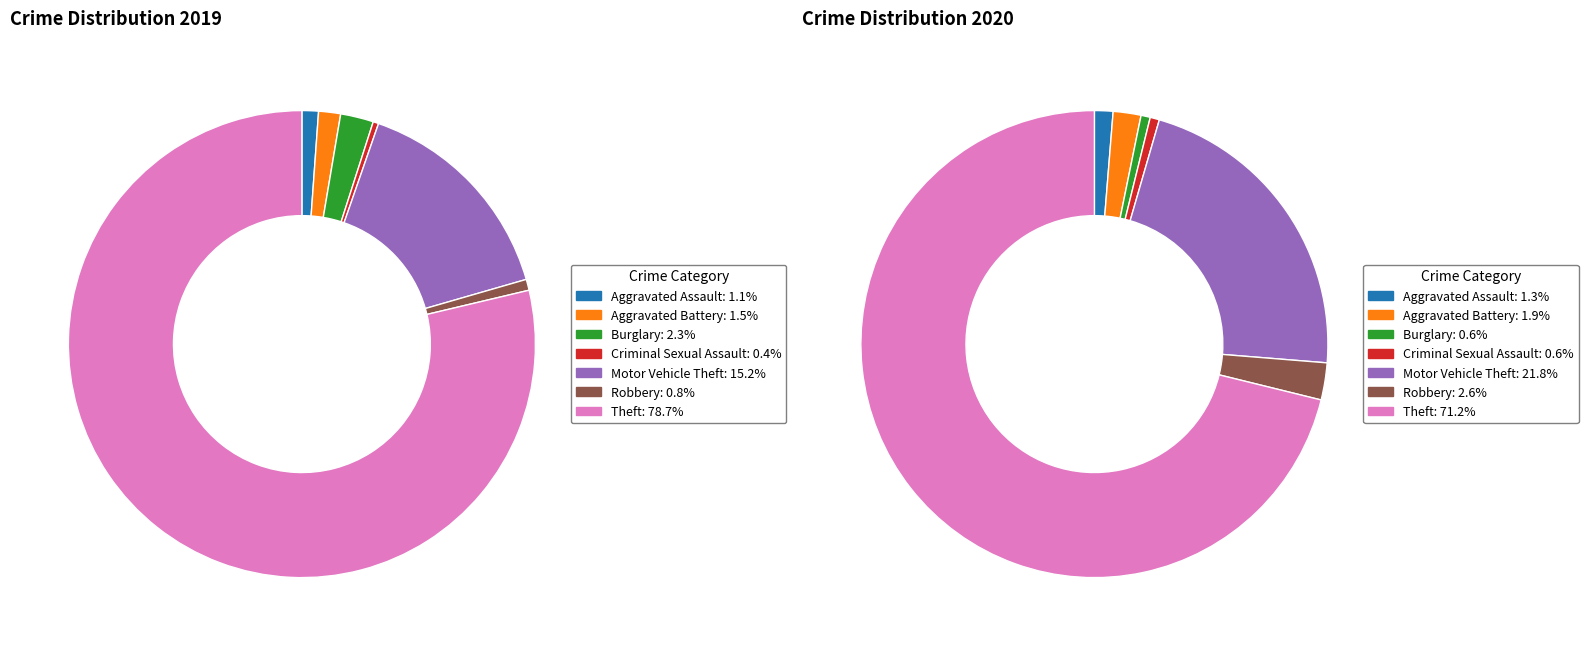

Which series has the largest range (max minus min)?

values_2019